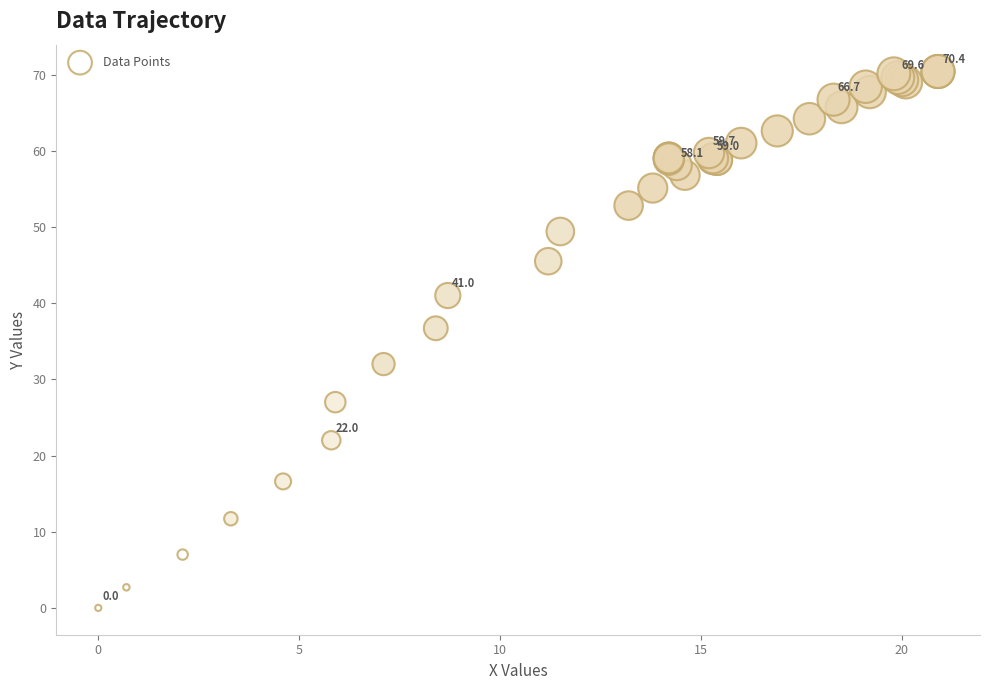

What Y value in the scatter plot is closest to 35?

36.7